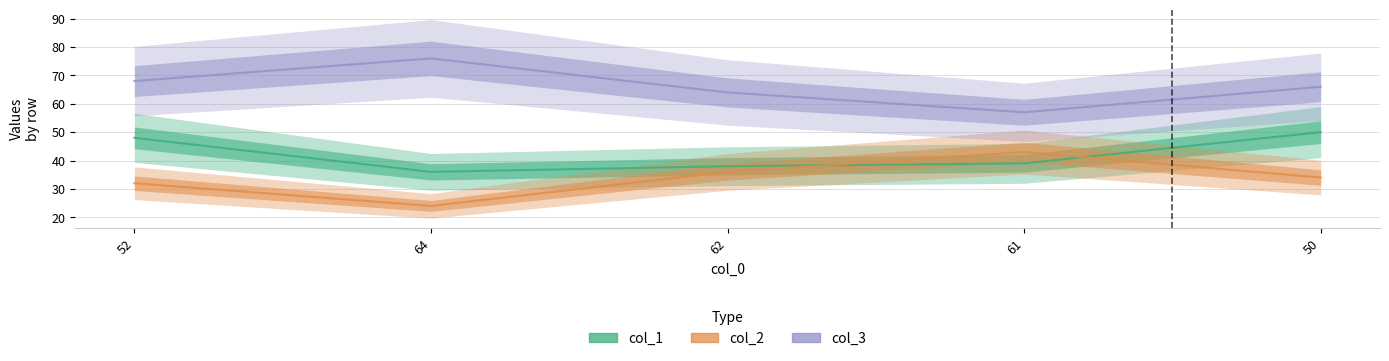

What is the minimum value shown in the chart?

24